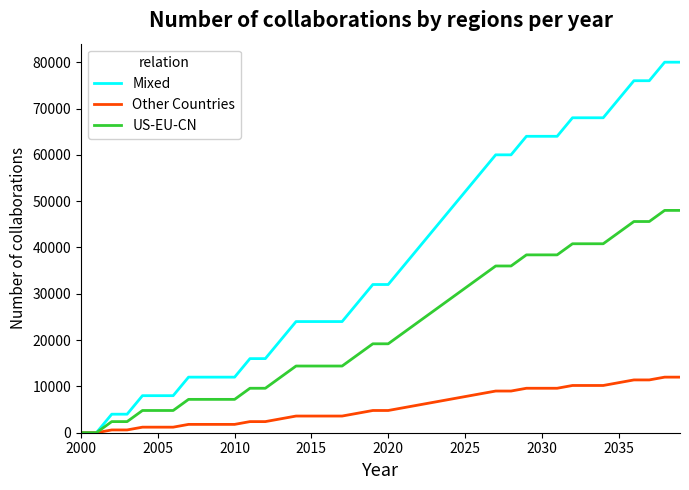

Which series has the largest range (max minus min)?

Mixed